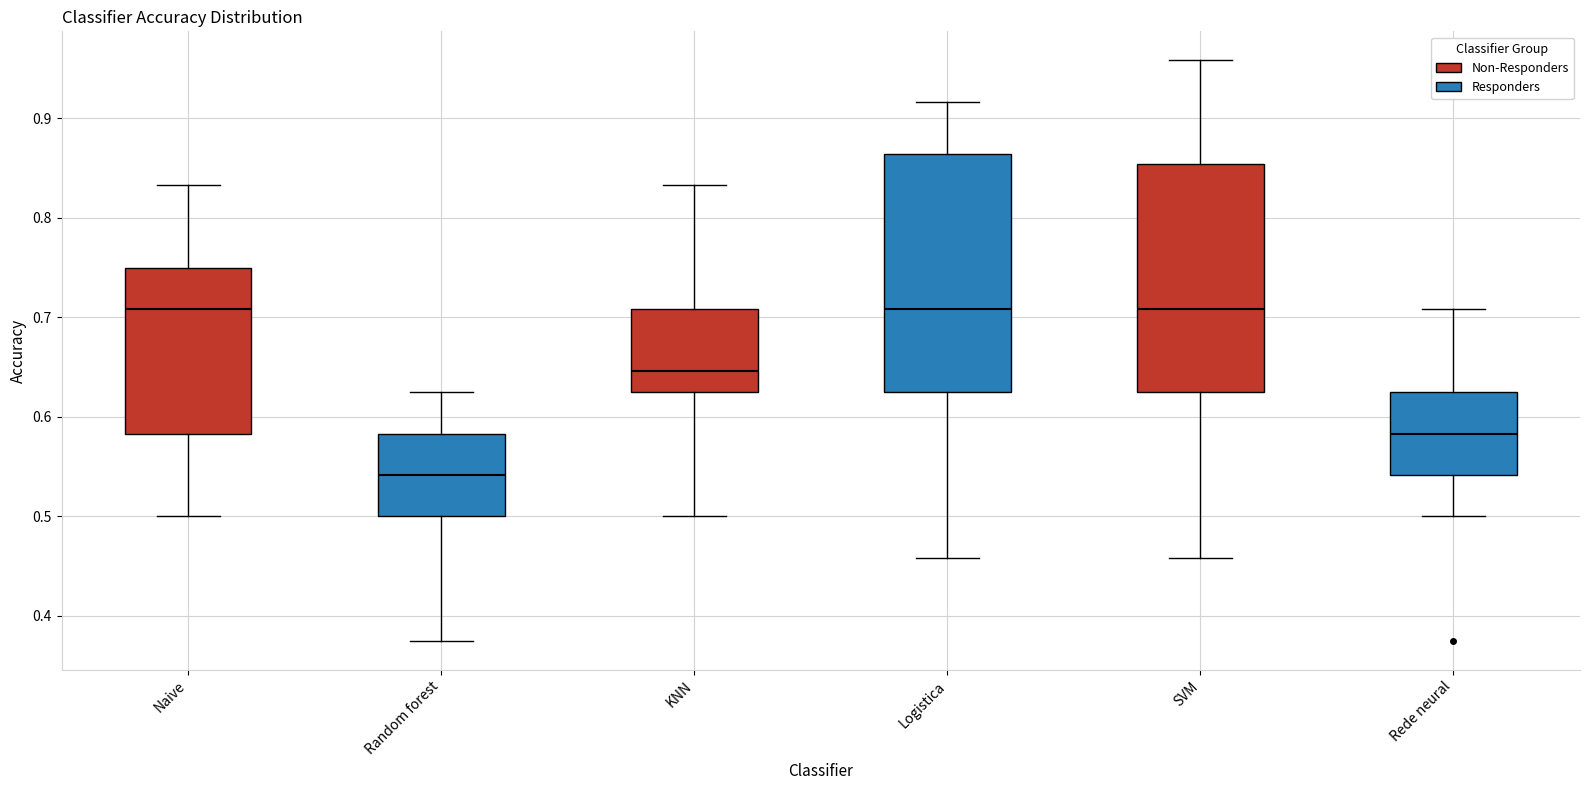

Where does the lower whisker of the box for Naive end on the y-axis? The values are not printed on the chart, so give them approximately, as read against the axis.

0.50